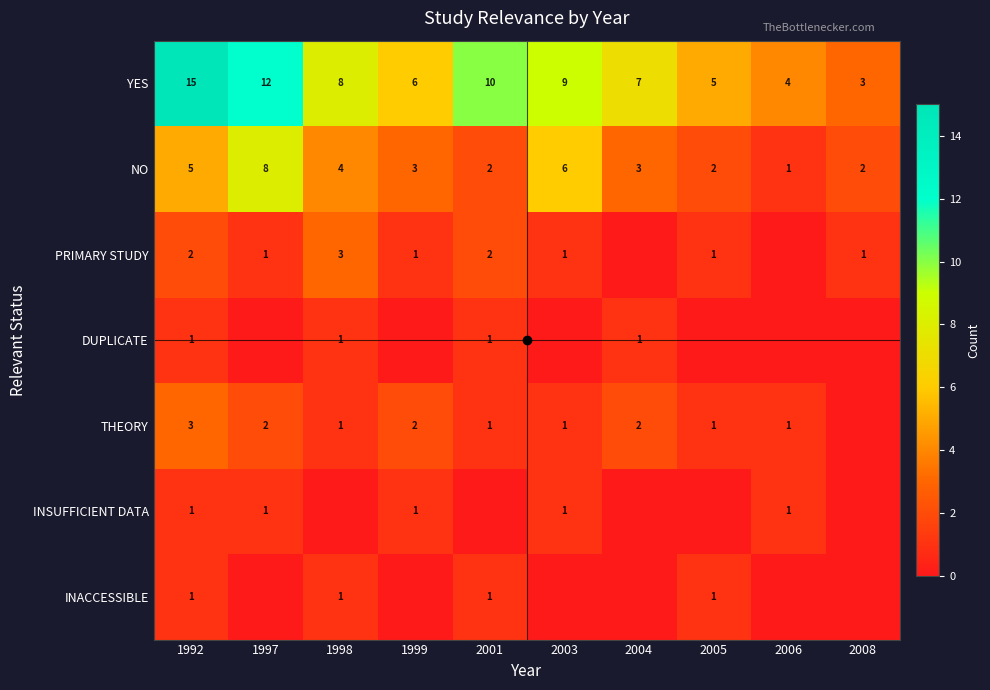

The value of DUPLICATE at 1992 is 1. True or false?

True